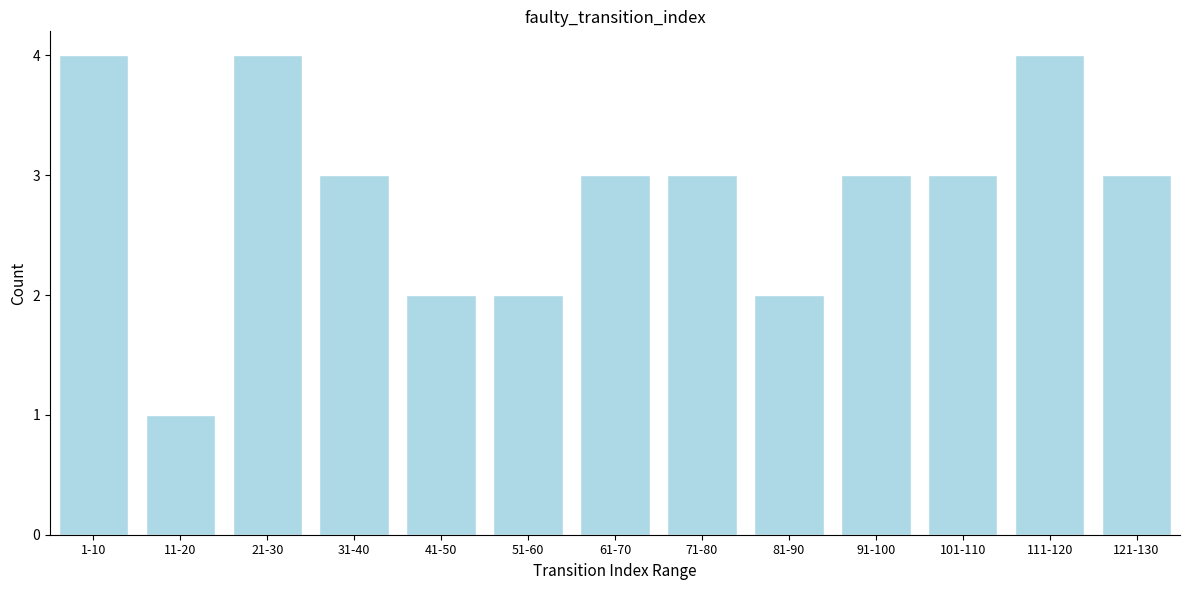

Reading left to right, what are all the values shown in this chart?

4	1	4	3	2	2	3	3	2	3	3	4	3